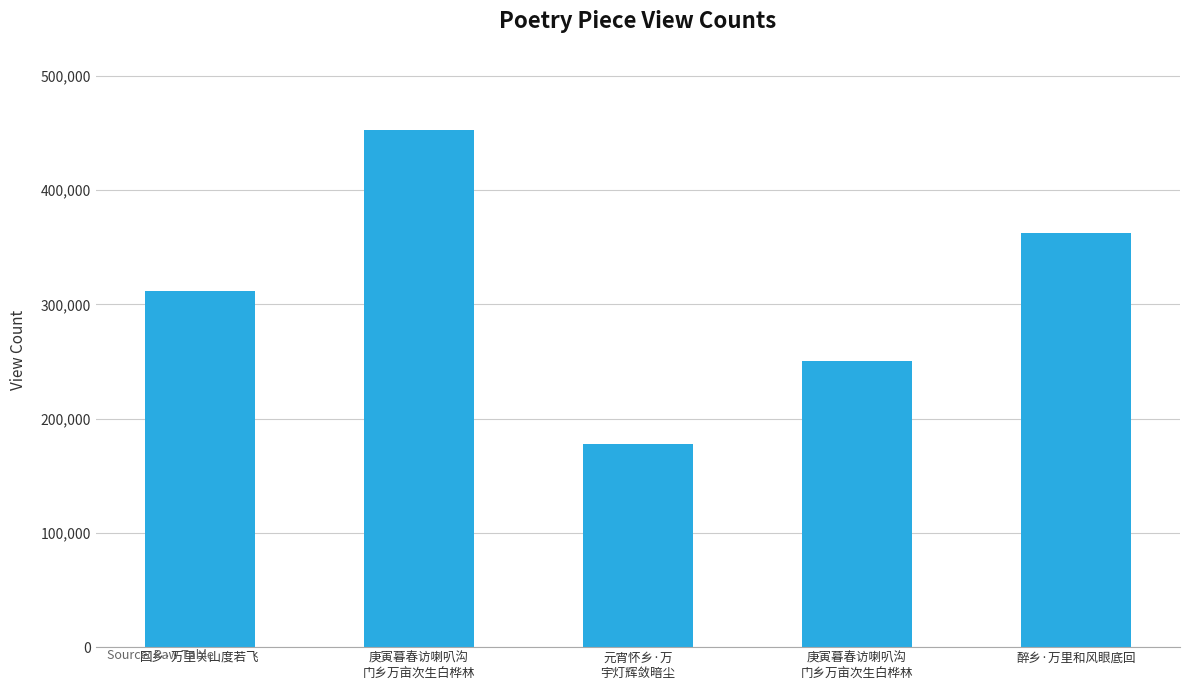

Reading left to right, what are all the values shown in this chart?

311746	452237	177654	250230	362545